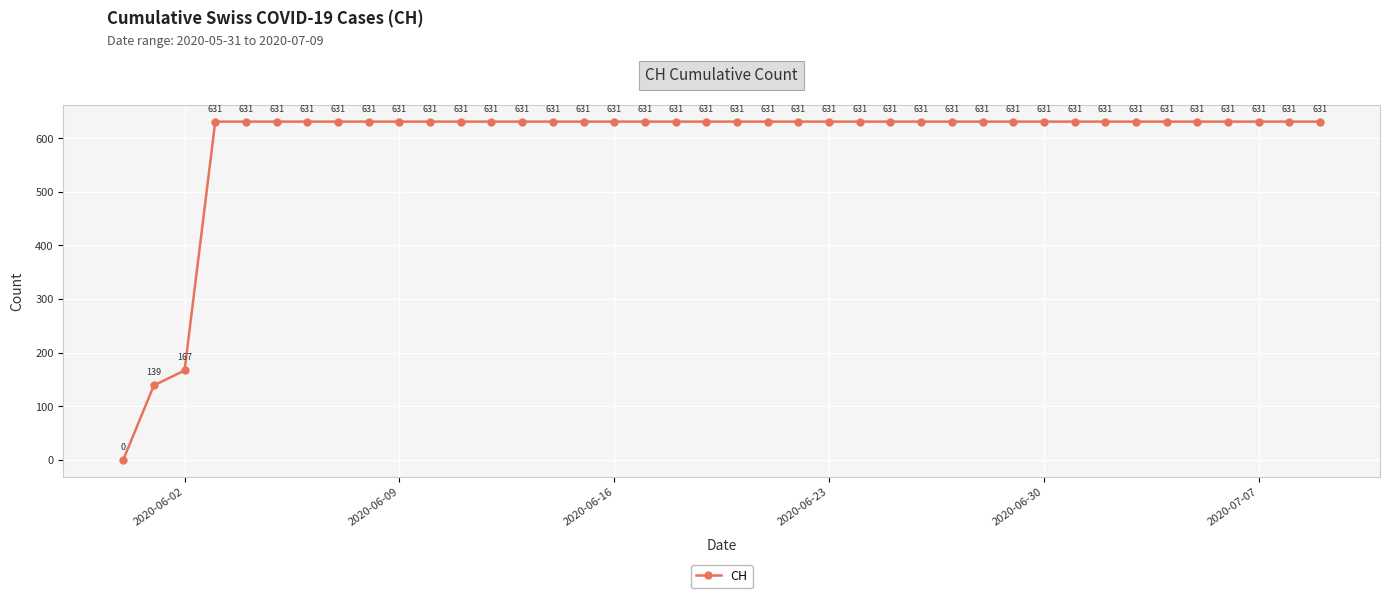

How many data points are less than 631?

3